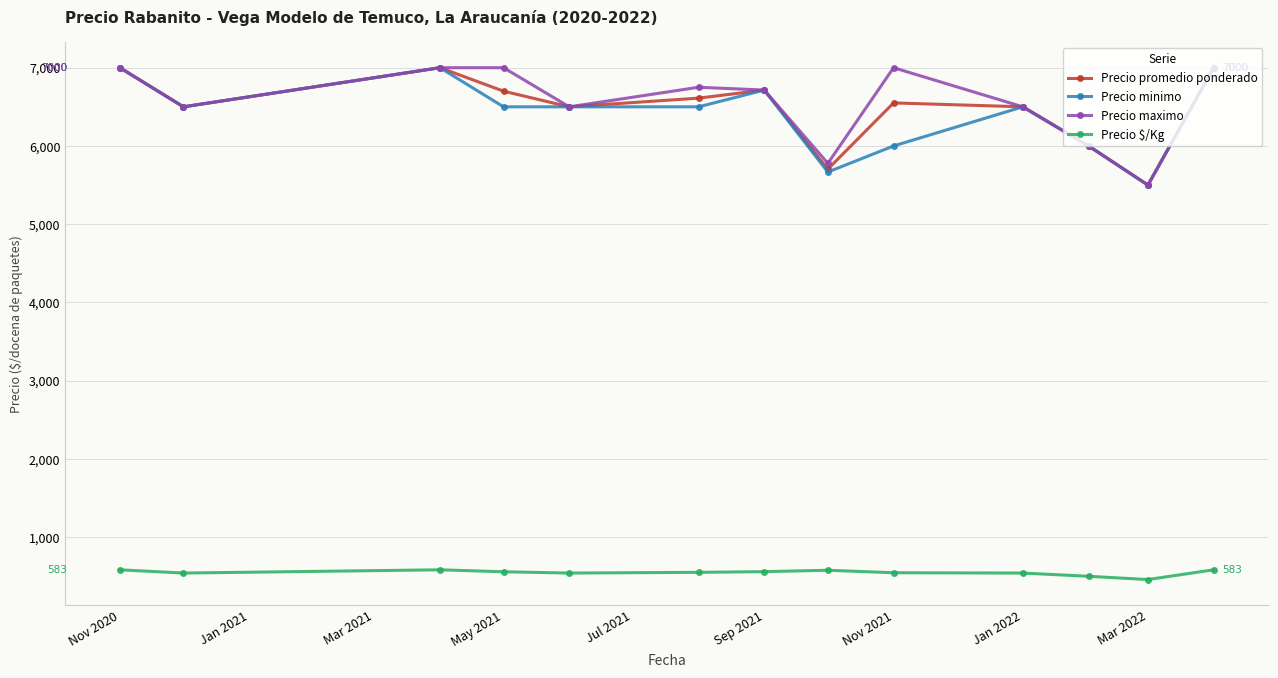

What is the value of the Precio minimo point at the 11th from the left?

6000.0